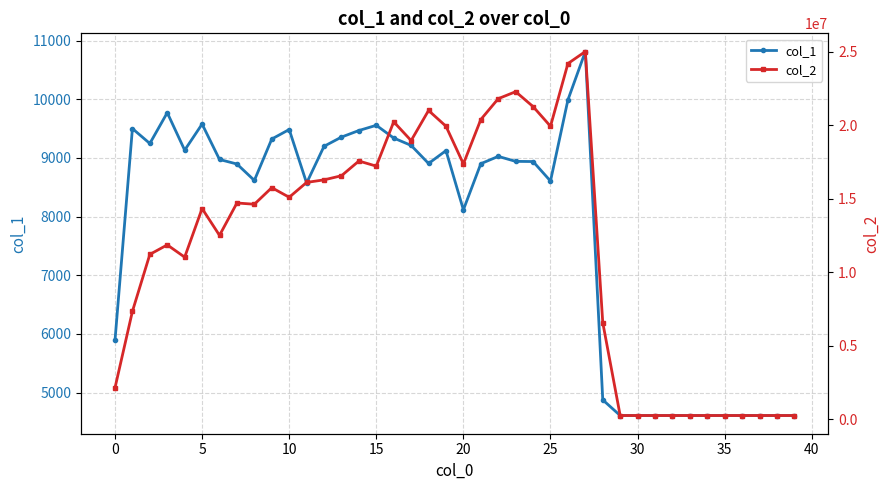

True or false: col_1 has more than 2 points higher than both neighbors.

True